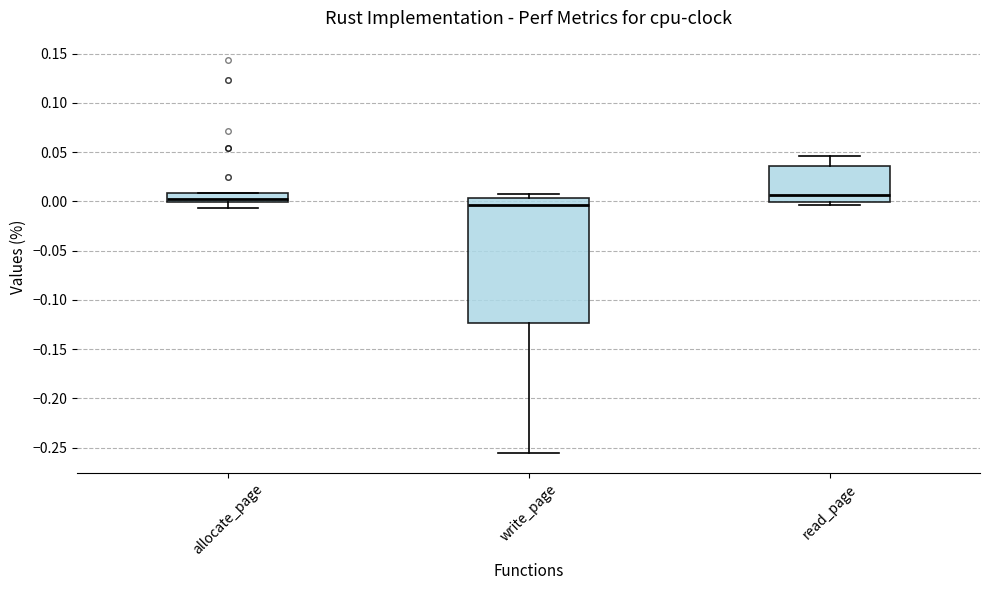

Reading left to right, read every box against the y-axis: the position of its median line, the range the box covers, and the ends of its whiskers. The values are not printed on the chart, so give them approximately, as read against the axis.

allocate_page: median 0.000 (just above the box's lower edge), box 0.000 to 0.010, whiskers -0.005 to 0.010
write_page: median -0.005, box -0.125 to 0.005, whiskers -0.255 to 0.005 (just above the box's upper edge)
read_page: median 0.005, box 0.000 to 0.035, whiskers -0.005 to 0.045